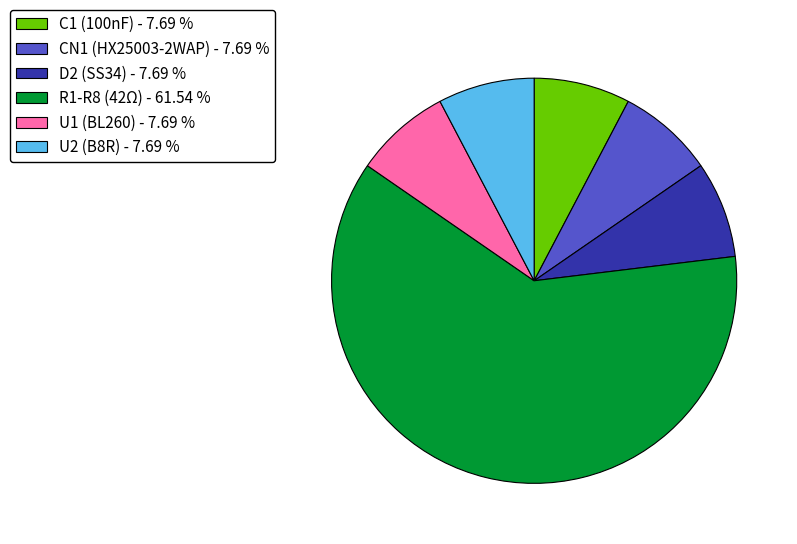

Do D2 (SS34) - 7.69 % and R1-R8 (42Ω) - 61.54 % together represent more than half of the pie?

Yes